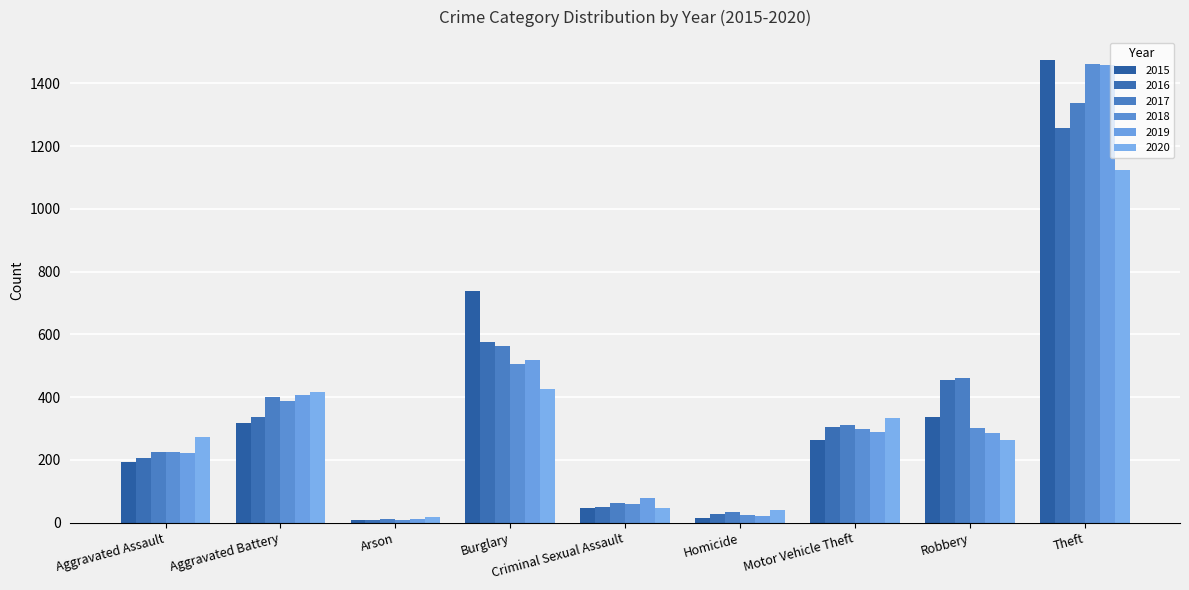

The value of 2018 at Theft is 2431. True or false?

False